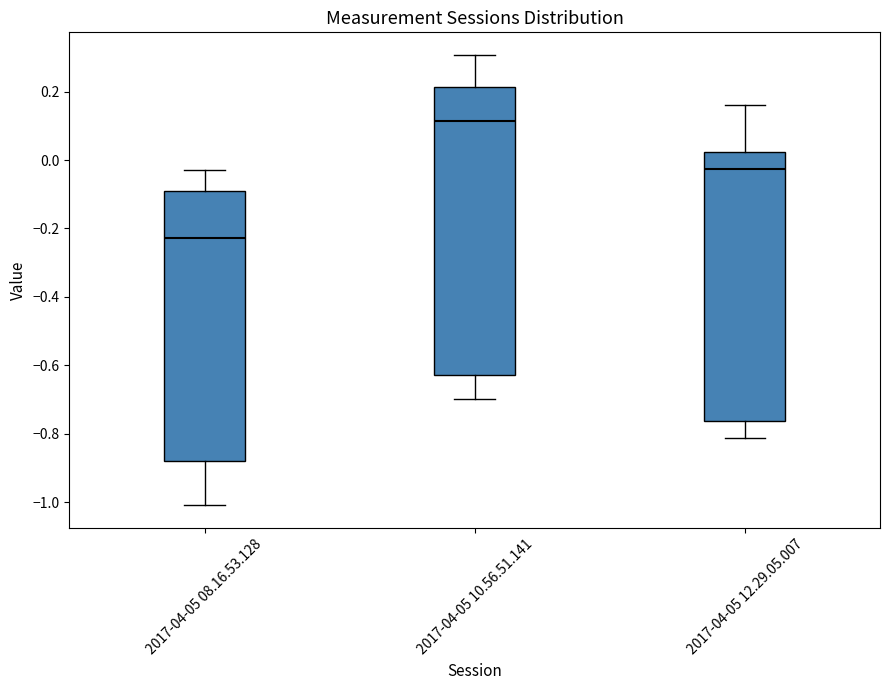

Which box is the tallest, from its lower edge to its upper edge?

2017-04-05 10.56.51.141